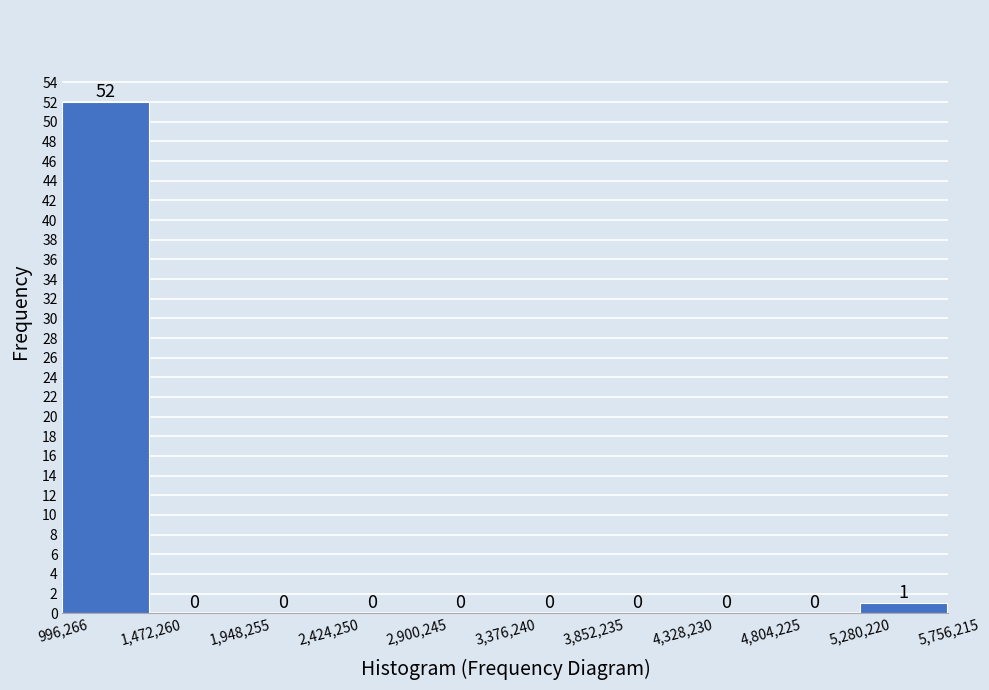

Reading left to right, transcribe this chart: for each bar, give the range it covers on the x-axis and its height.

996,266 to 1,472,260: 52
1,472,260 to 1,948,255: 0
1,948,255 to 2,424,250: 0
2,424,250 to 2,900,245: 0
2,900,245 to 3,376,240: 0
3,376,240 to 3,852,235: 0
3,852,235 to 4,328,230: 0
4,328,230 to 4,804,225: 0
4,804,225 to 5,280,220: 0
5,280,220 to 5,756,215: 1